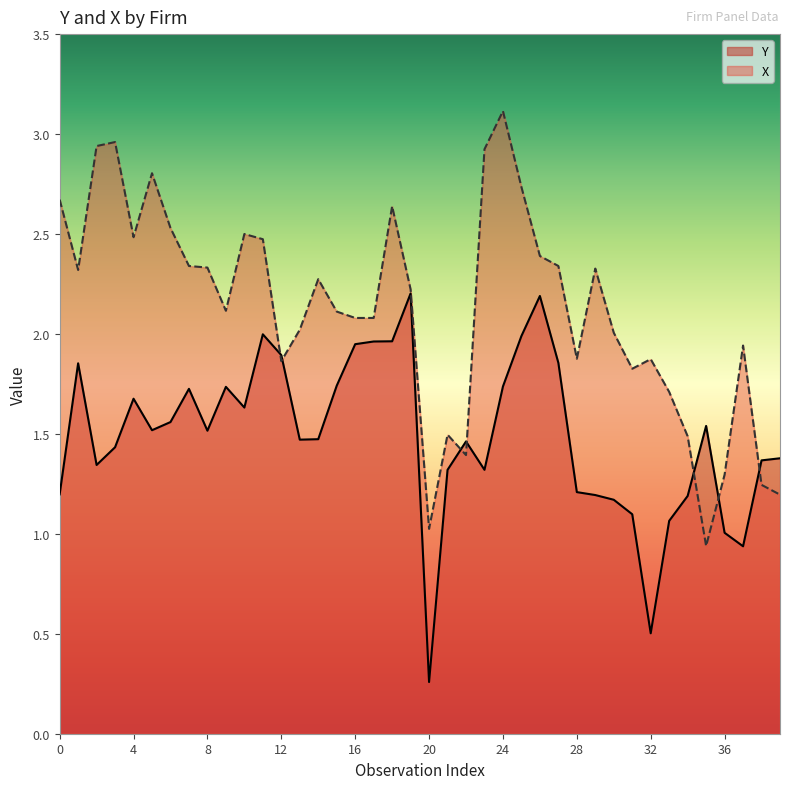

Does the chart display data point markers on the line(s)?

No